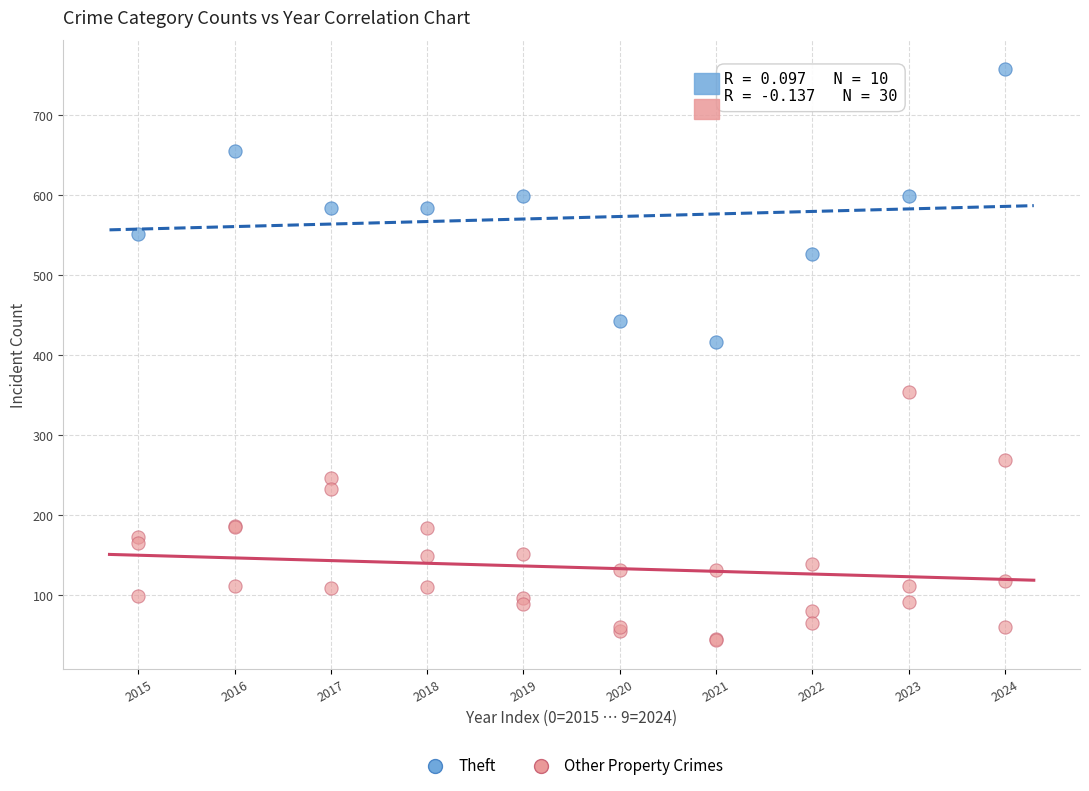

Which series contains the lowest Y value?

Other Property Crimes